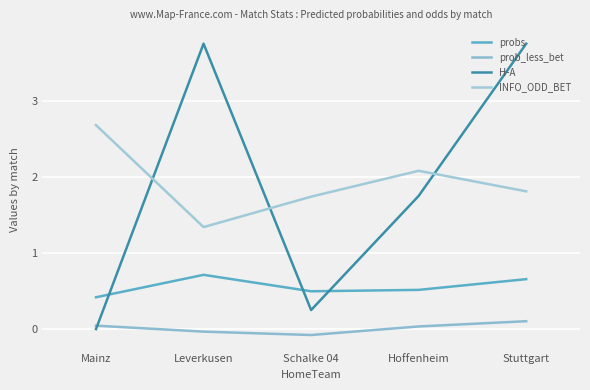

Does the chart have visible grid lines?

Yes